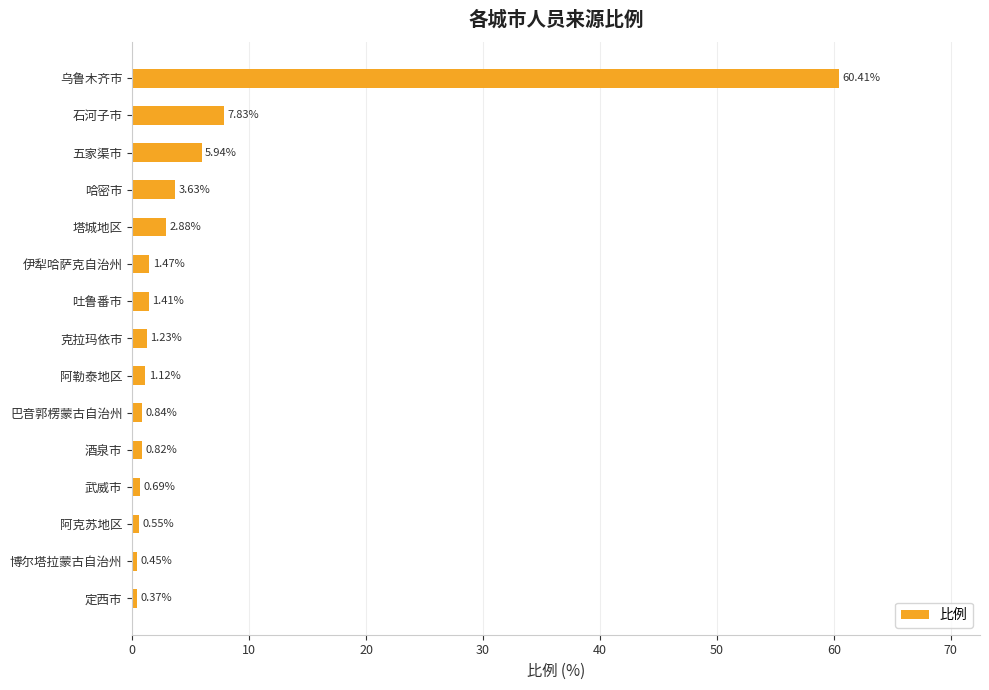

Does the chart contain any negative values?

No